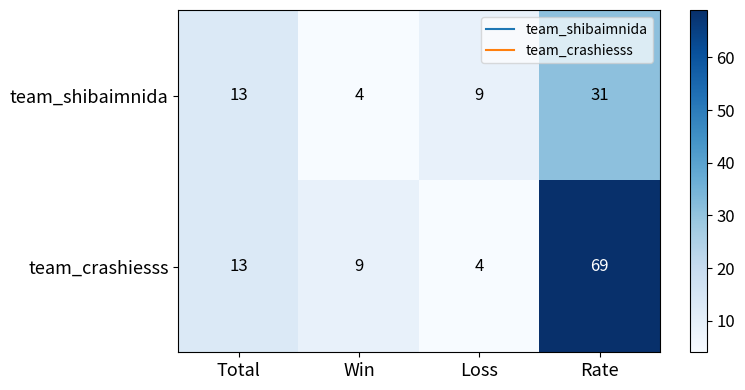

Reading left to right, list all the values displayed in this chart.

team_shibaimnida: Total=13	Win=4	Loss=9	Rate=31
team_crashiesss: Total=13	Win=9	Loss=4	Rate=69